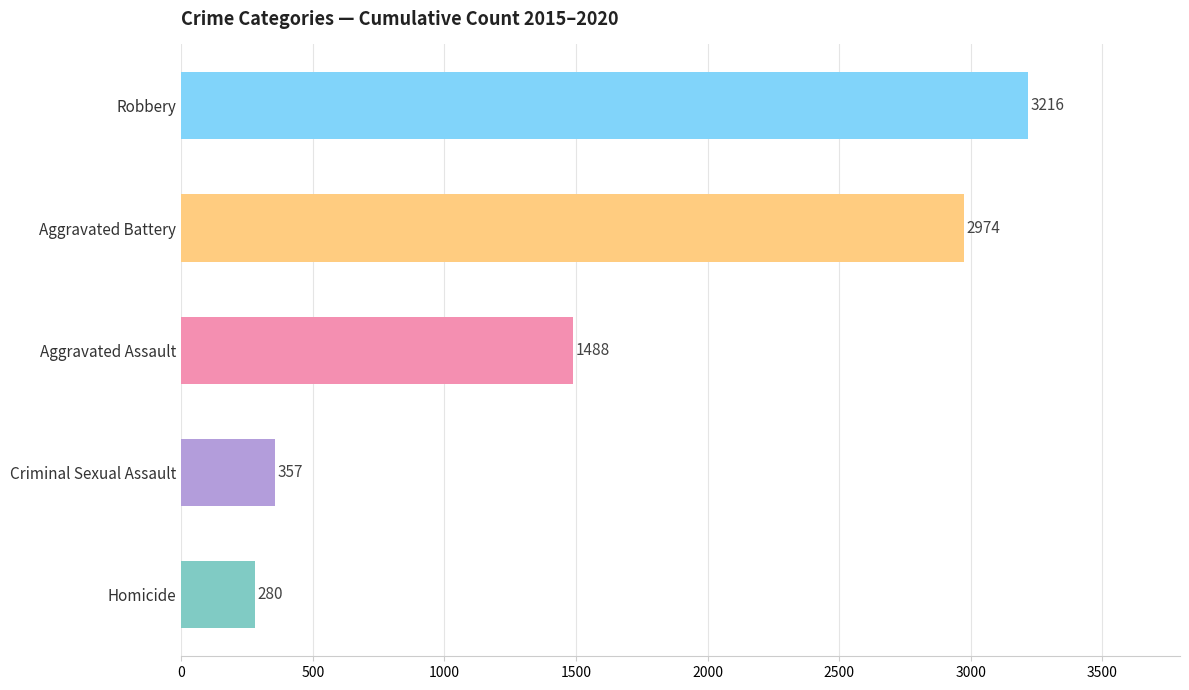

Which label corresponds to the smallest value in the chart?

Homicide